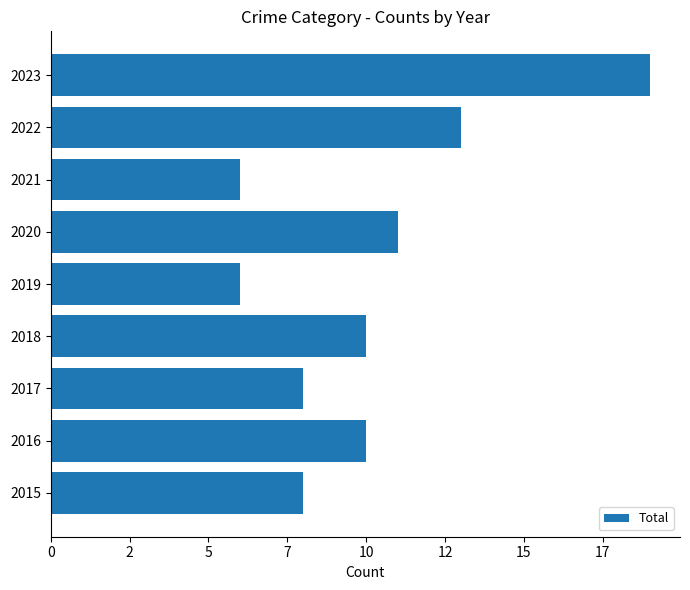

Are the bars horizontal?

Yes